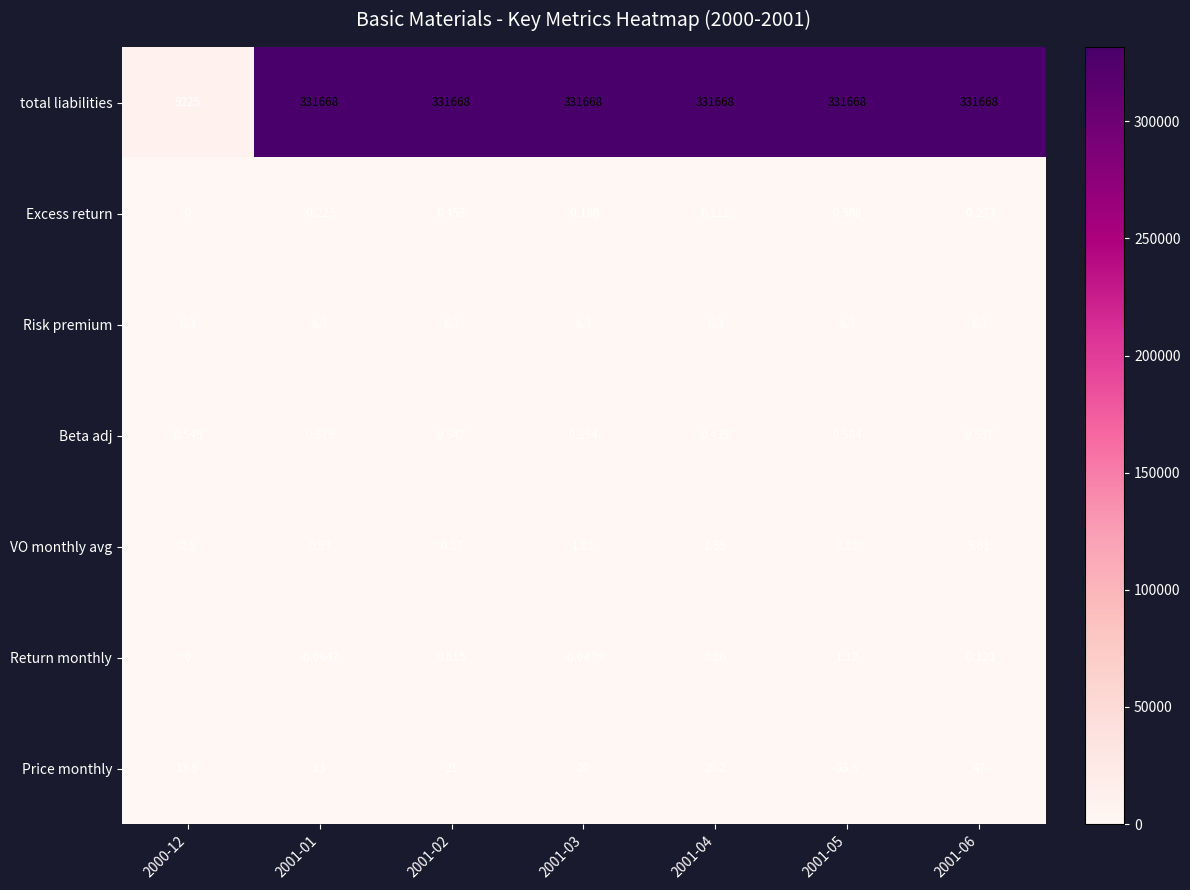

Rank the series by their maximum value, from lowest to highest.

Beta adj, Excess return, Return monthly, VO monthly avg, Risk premium, Price monthly, total liabilities